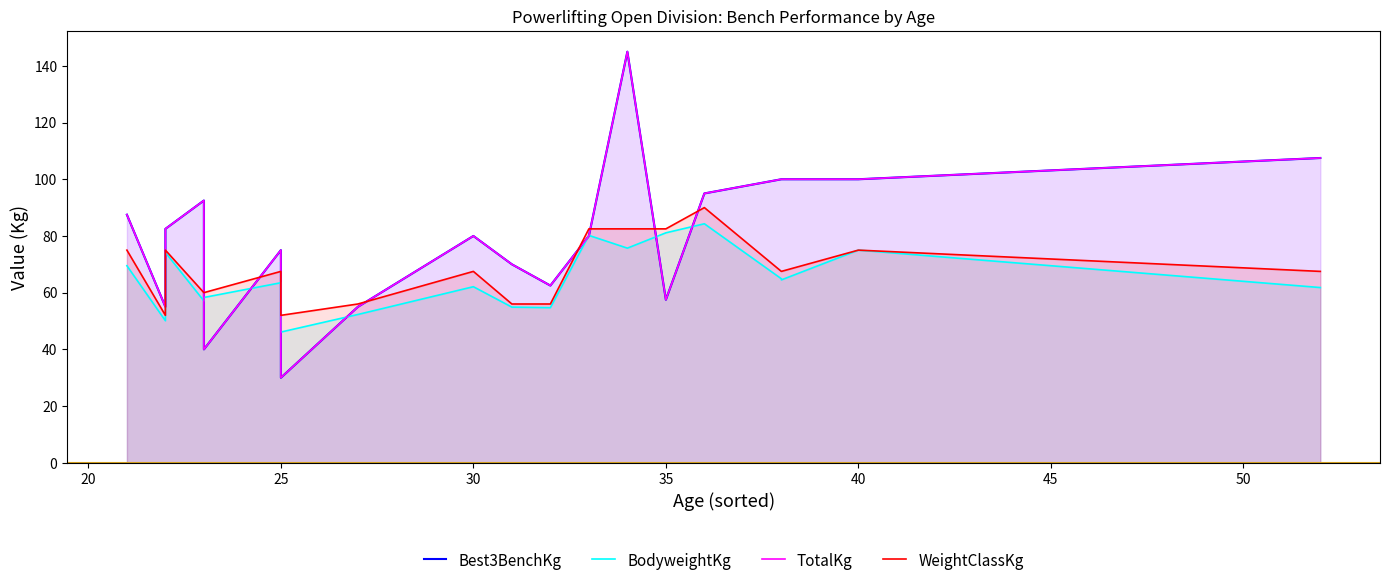

What are all the series names shown in the legend?

Best3BenchKg, BodyweightKg, TotalKg, WeightClassKg